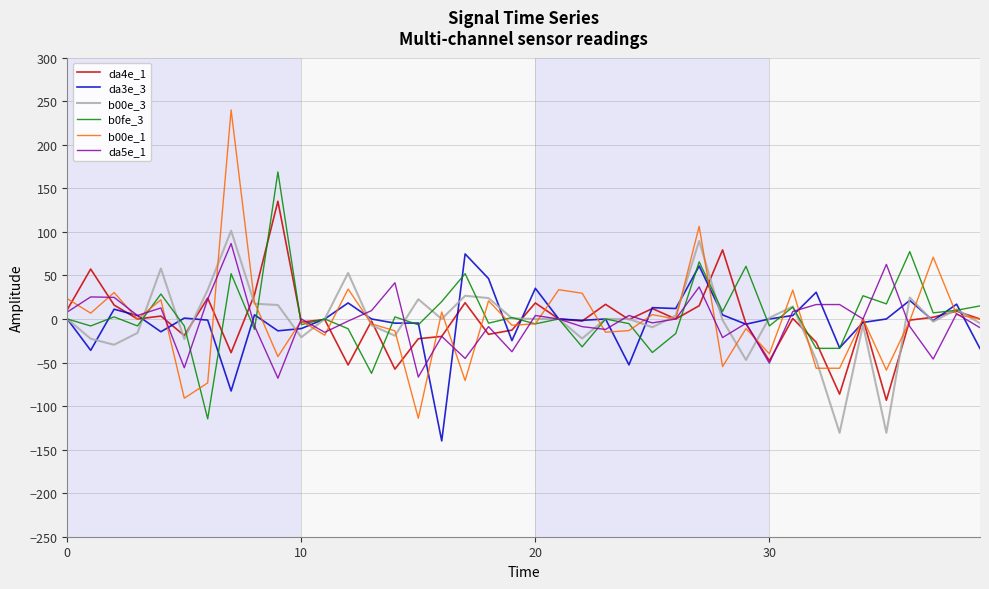

True or false: b0fe_3 has more than 0 interior local peaks.

True